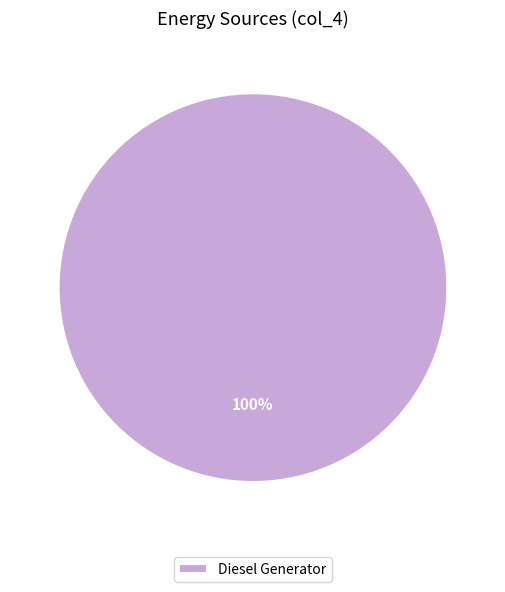

How many segments does this pie chart have?

1